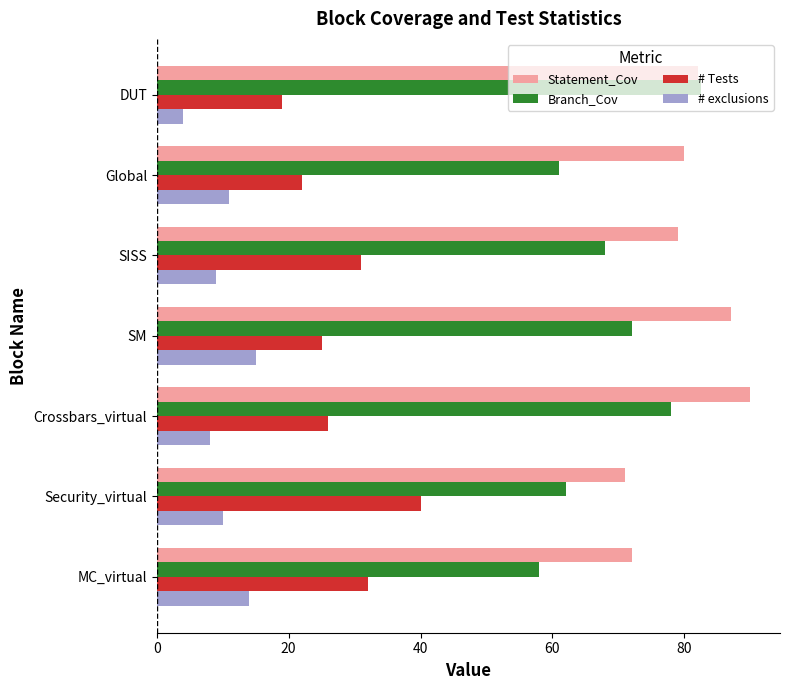

Which series has the largest range (max minus min)?

Branch_Cov